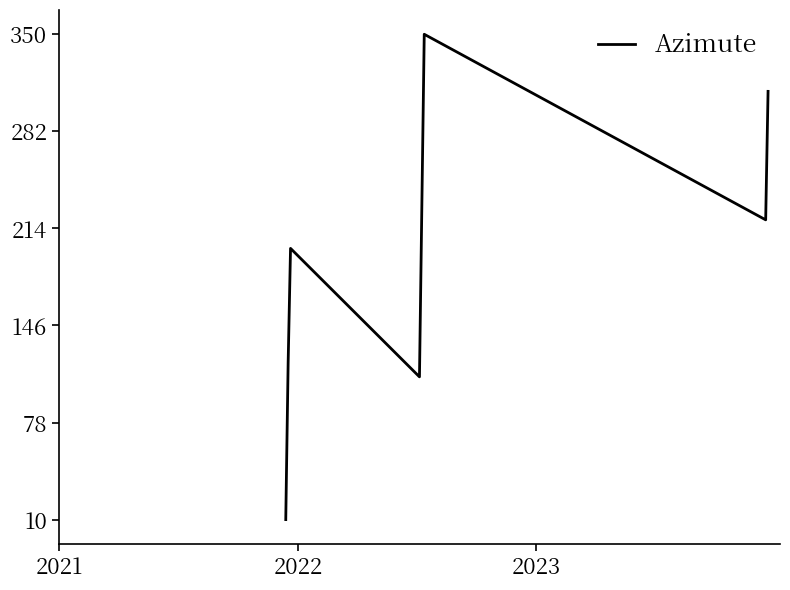

How many categories are shown in the chart?

8